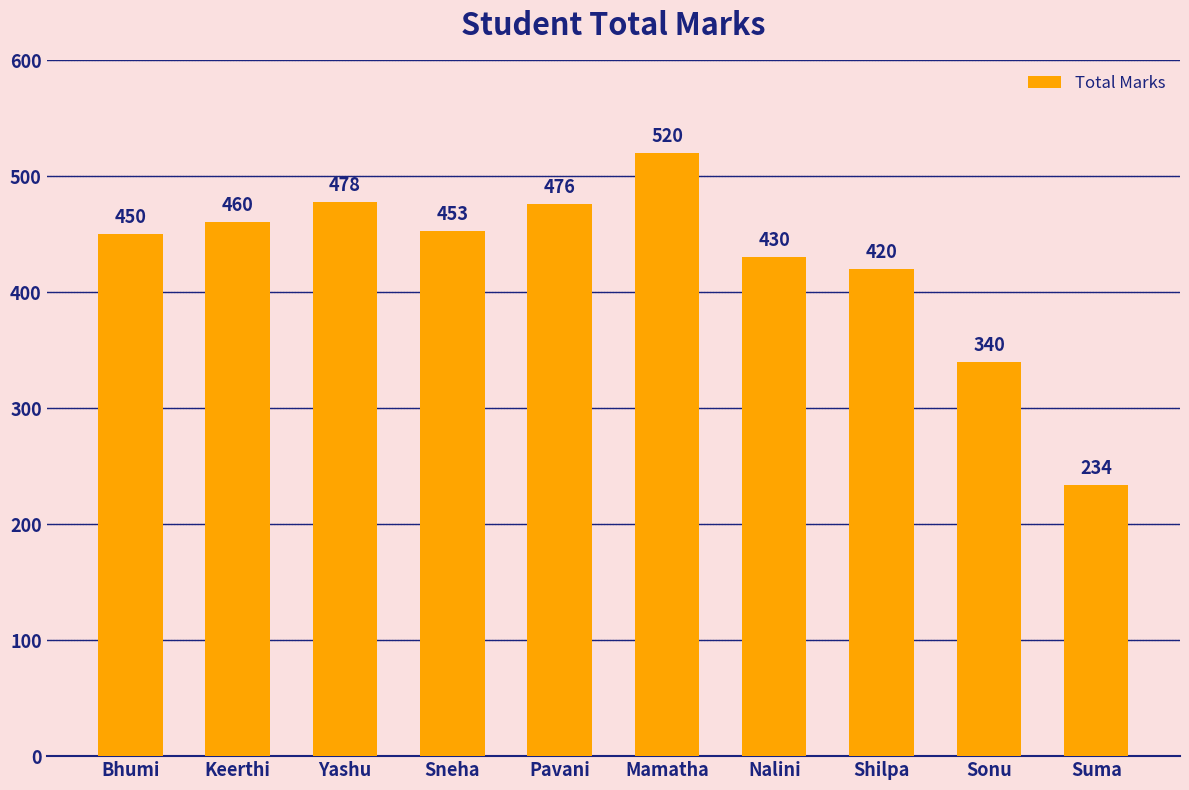

Approximately how many times larger is the value at Suma compared to Pavani?

0.5